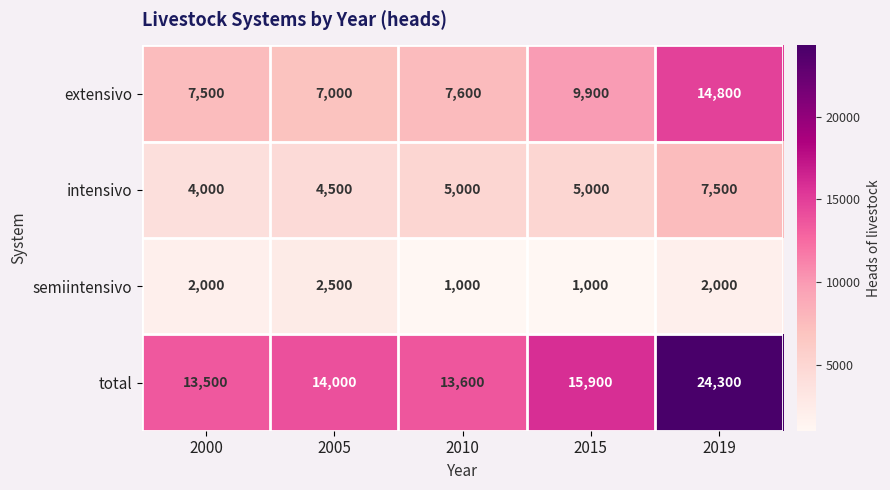

Which category has the highest value across all series?

2019